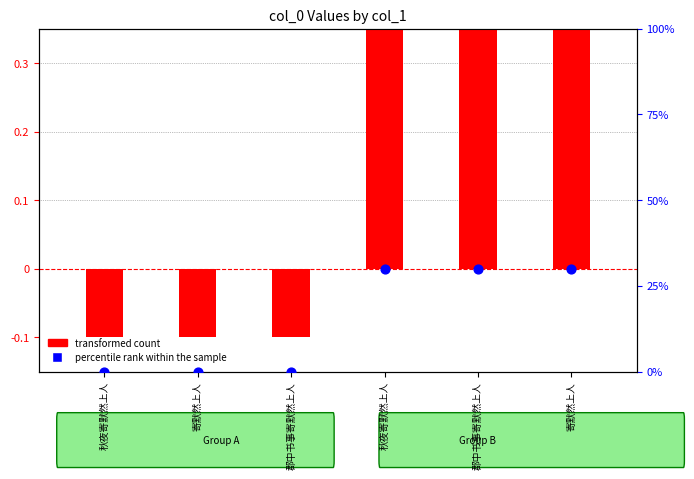

Which series contains the highest Y value?

percentile rank within the sample